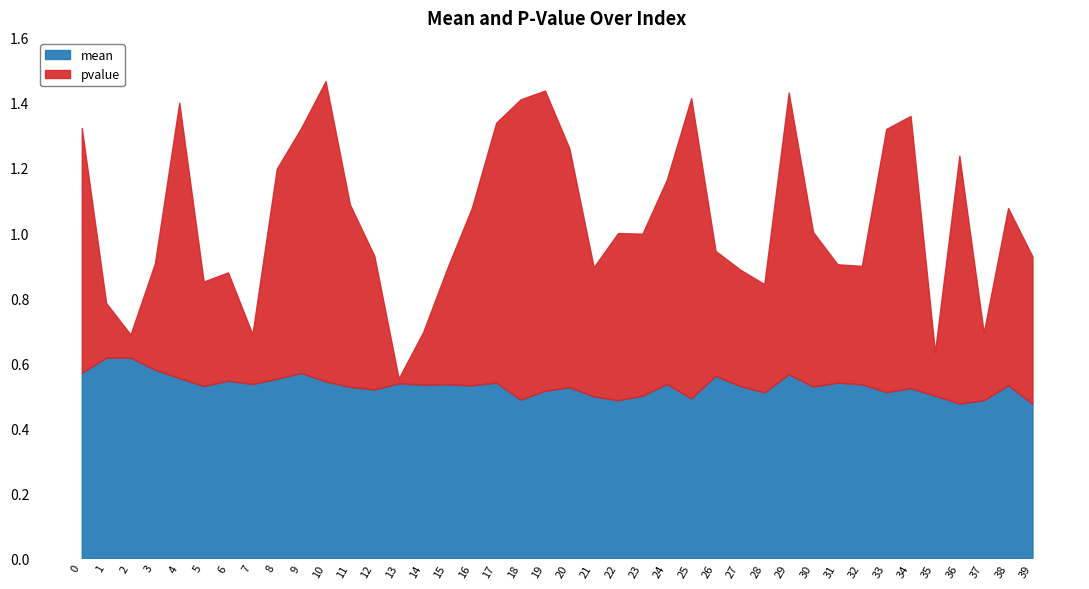

How many distinct data groups are displayed?

2